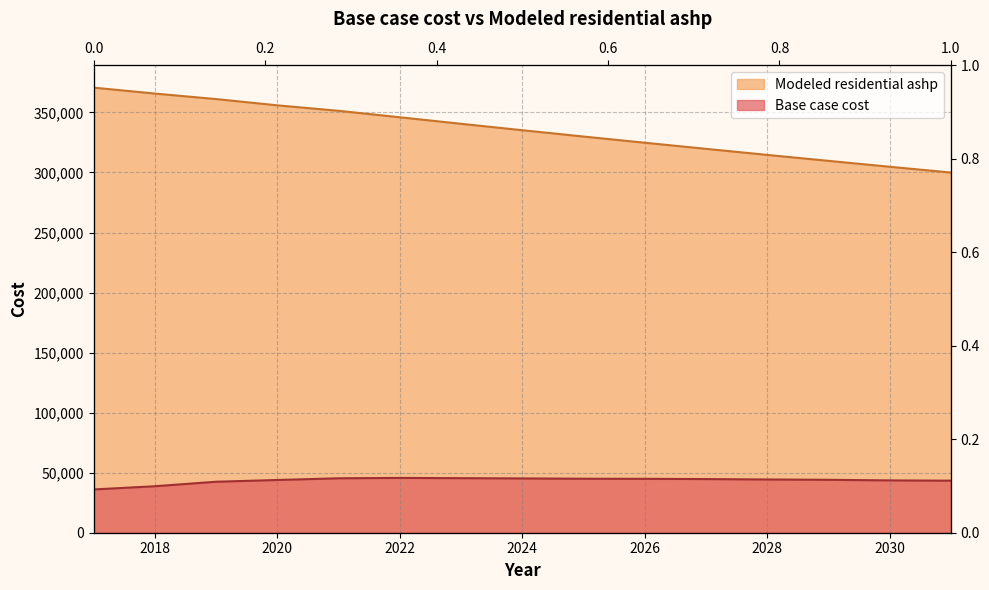

Rank the series by their average value, from lowest to highest.

Base case cost, Modeled residential ashp